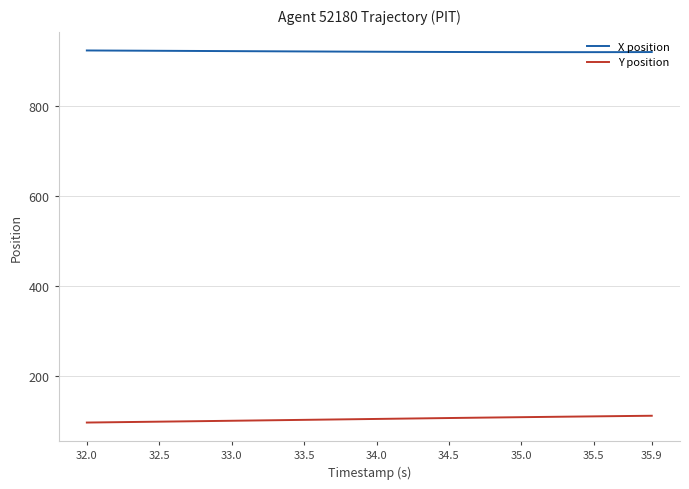

What is the greatest value displayed?

922.2